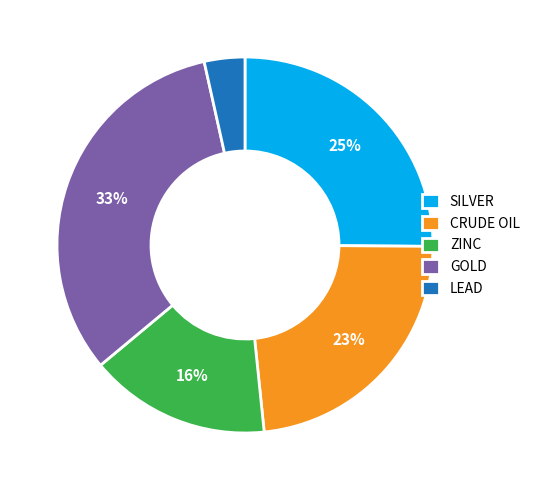

What percentage is the ZINC slice, to the nearest percent?

16%